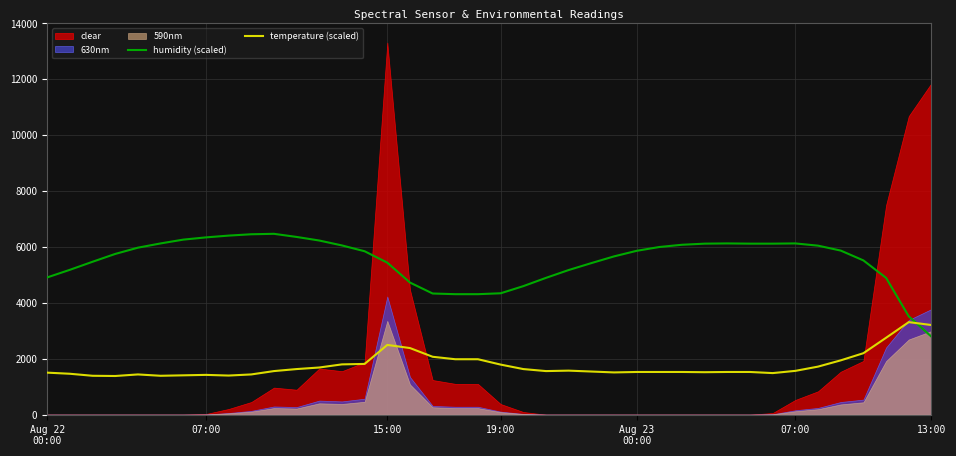

What is the total value across all series at 25?

7176